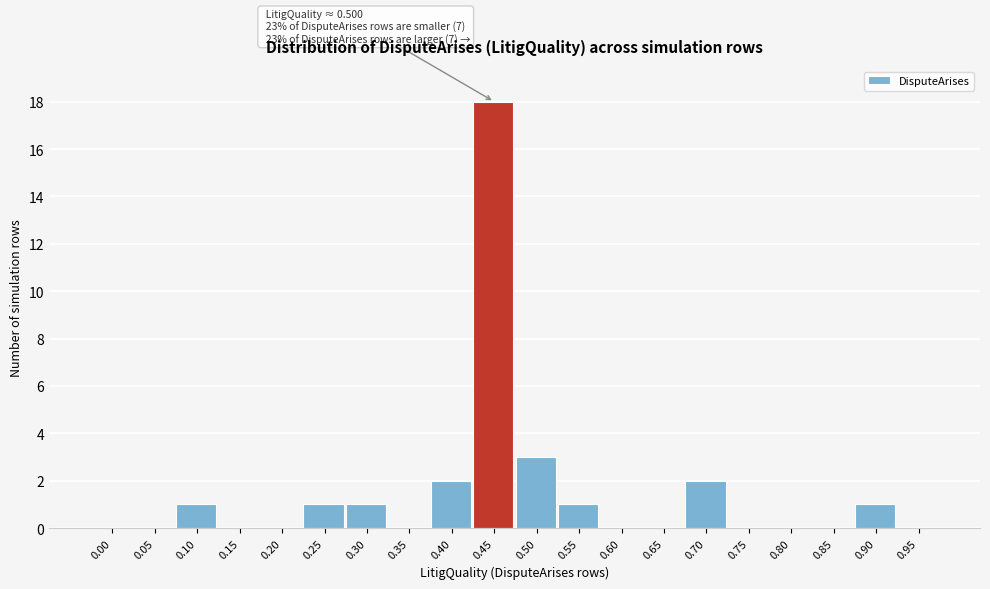

Reading left to right, what are all the values shown in this chart?

0.00=0	0.05=0	0.10=1	0.15=0	0.20=0	0.25=1	0.30=1	0.35=0	0.40=2	0.45=18	0.50=3	0.55=1	0.60=0	0.65=0	0.70=2	0.75=0	0.80=0	0.85=0	0.90=1	0.95=0